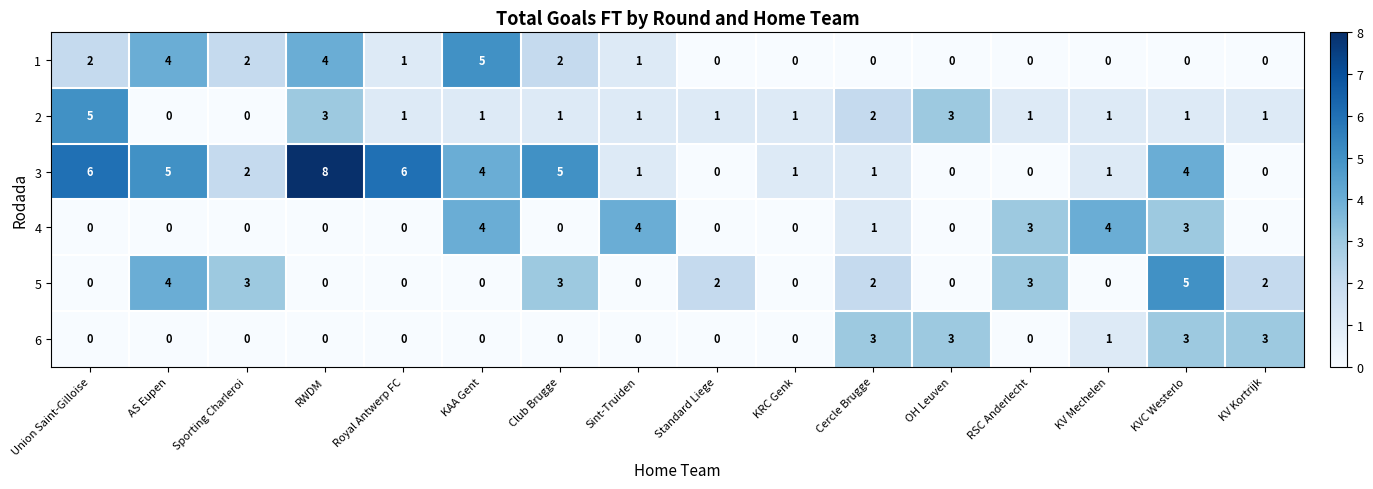

True or false: 5 has a value of 2 at KV Kortrijk.

True